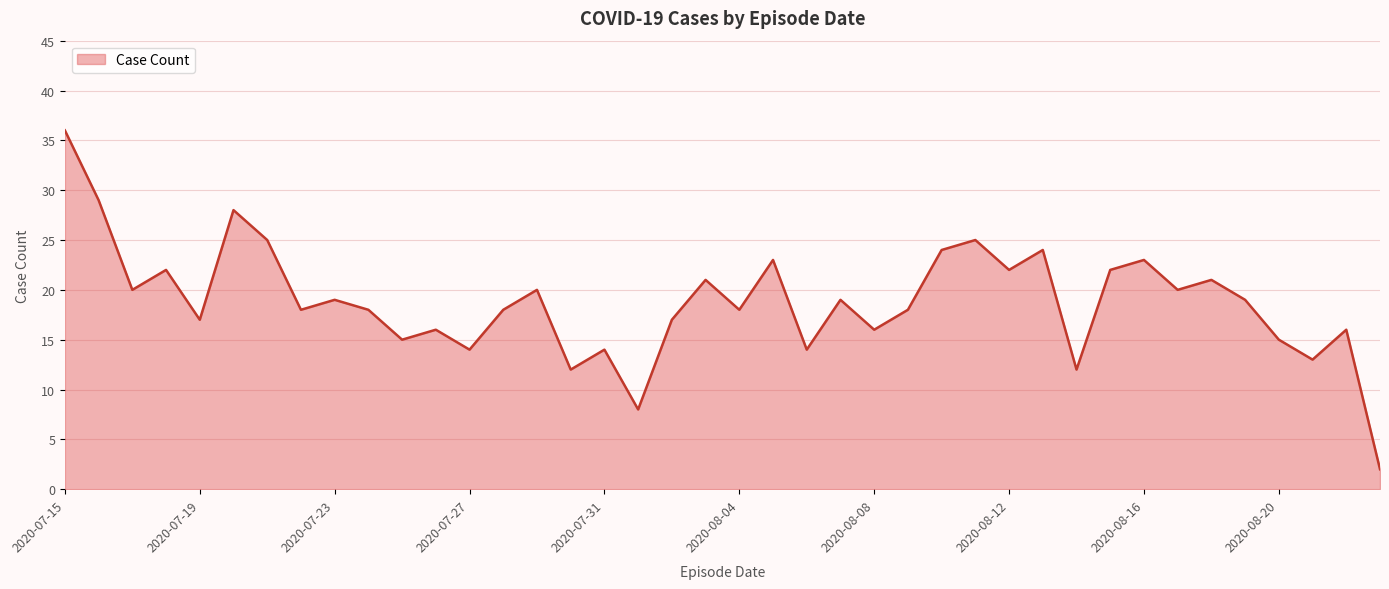

What is the greatest value displayed?

36